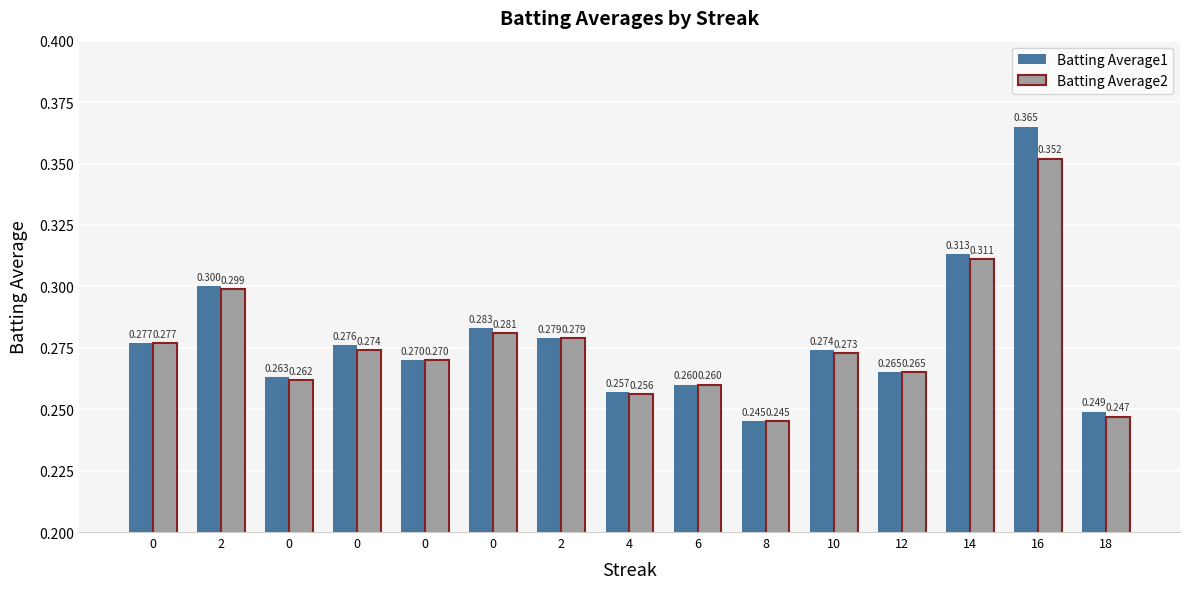

Which series has the largest total across all categories?

Batting Average1